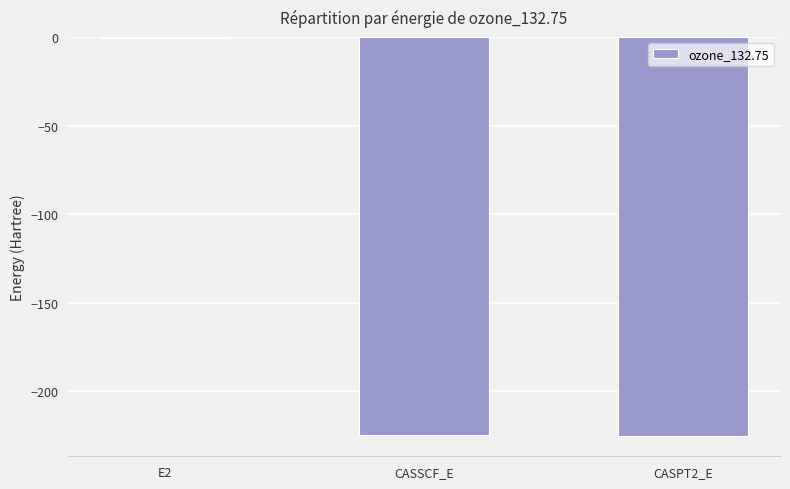

The chart shows a value of -77.9 at CASSCF_E. True or false?

False